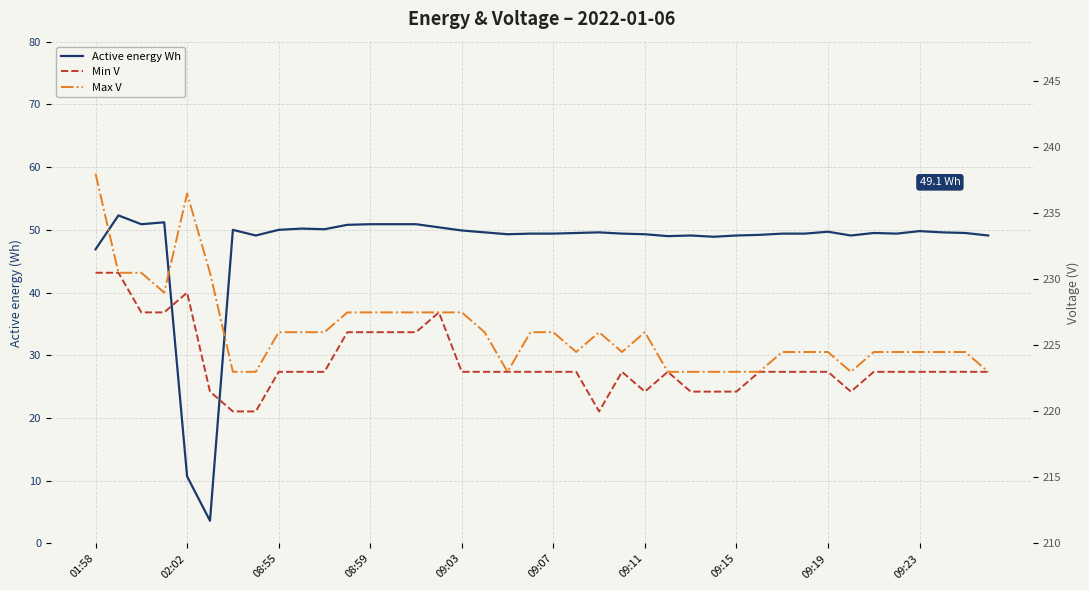

True or false: Active energy Wh and Min V intersect in this chart.

False